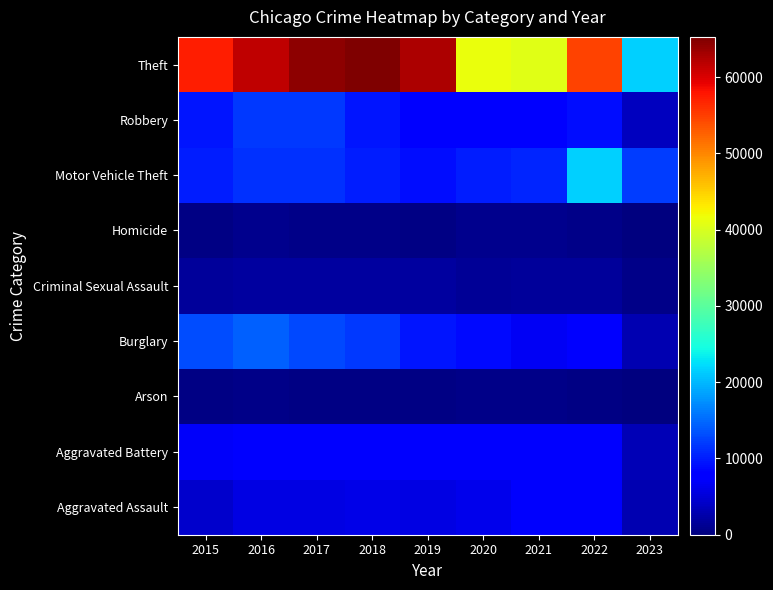

What is the spread (max minus min) of values at 2023?

21427